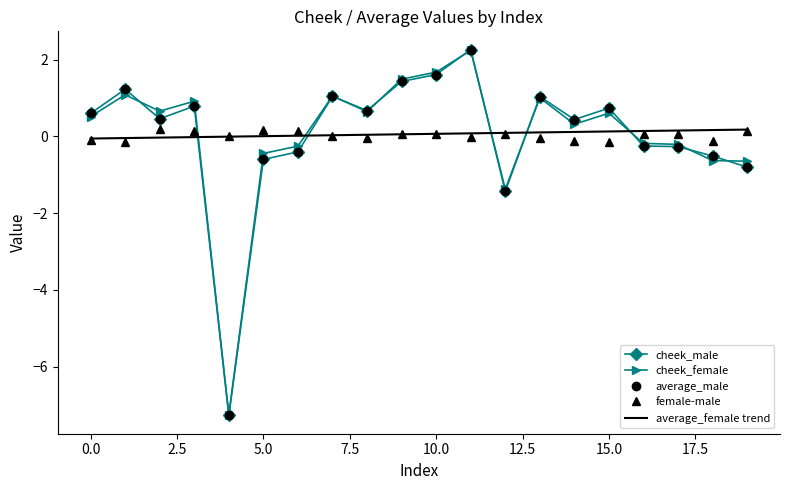

What is the smallest value displayed?

-7.3